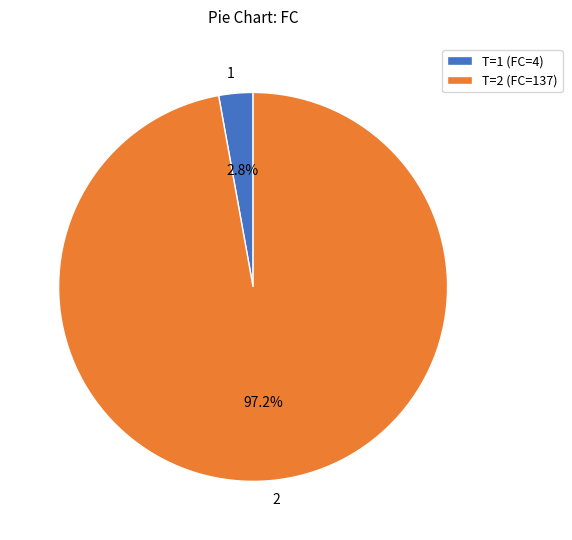

To the nearest percent, what is the difference between the largest and smallest slice percentages?

94%